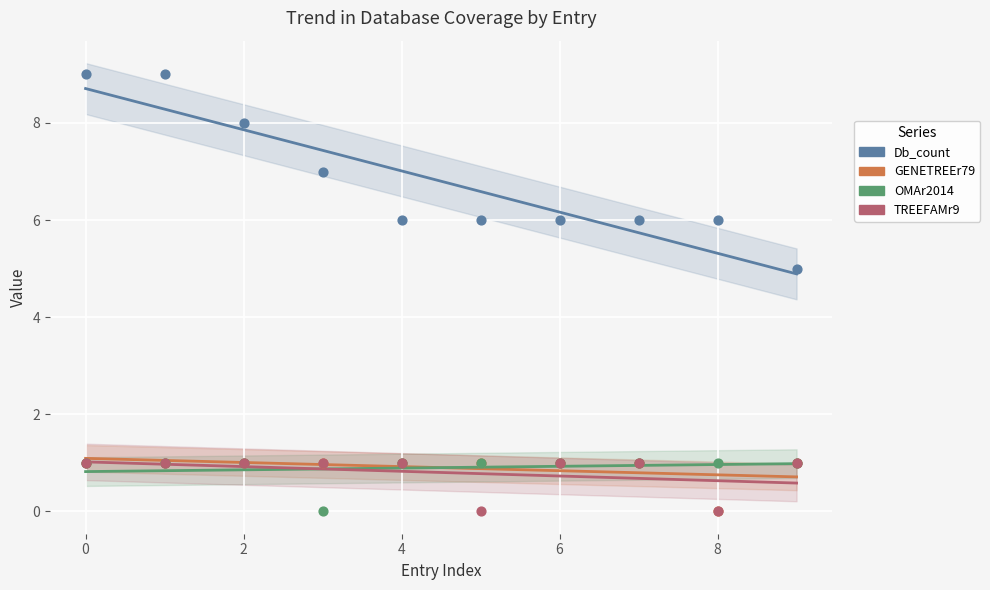

Which series has the largest total across all categories?

Db_count